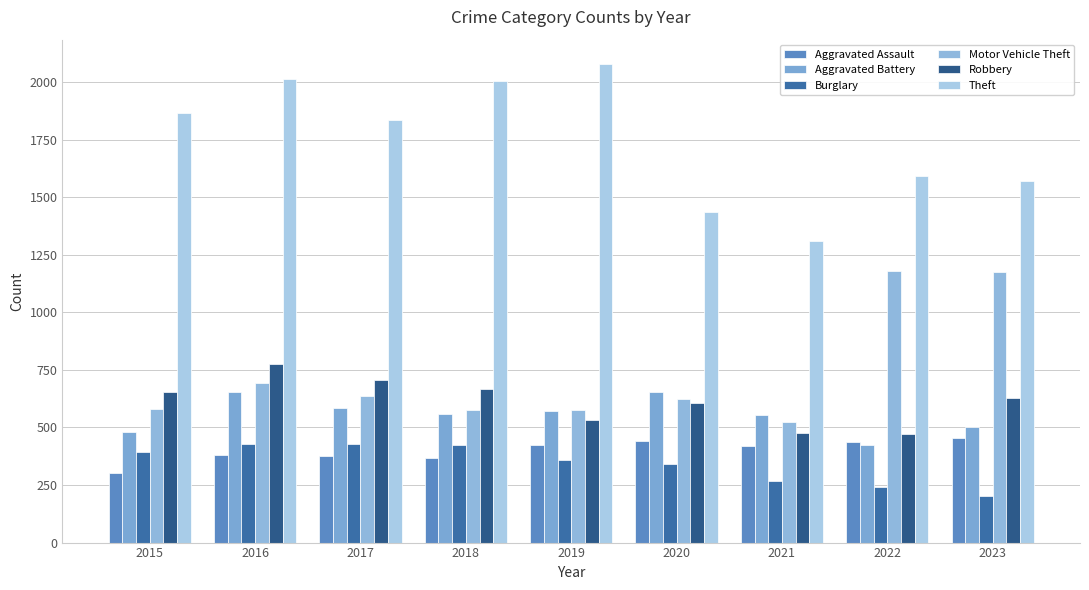

Where does the Motor Vehicle Theft series first go above 622?

2016